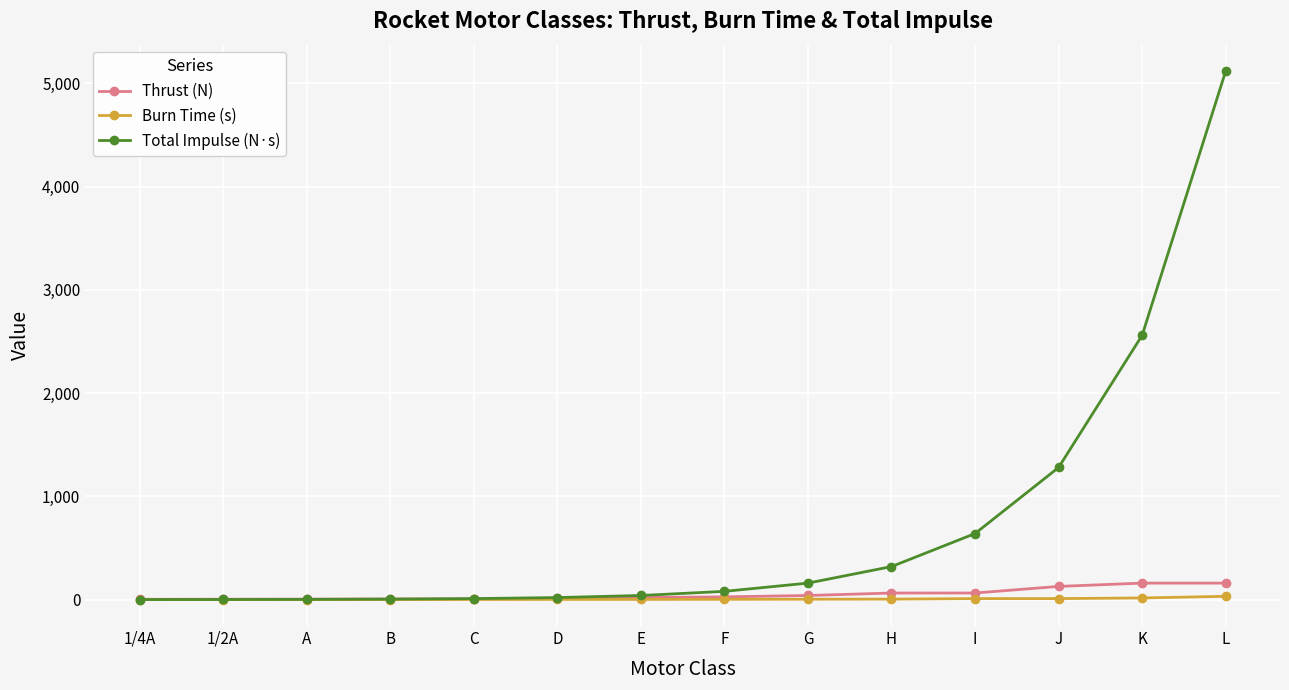

What is the maximum value shown in the chart?

5120.0